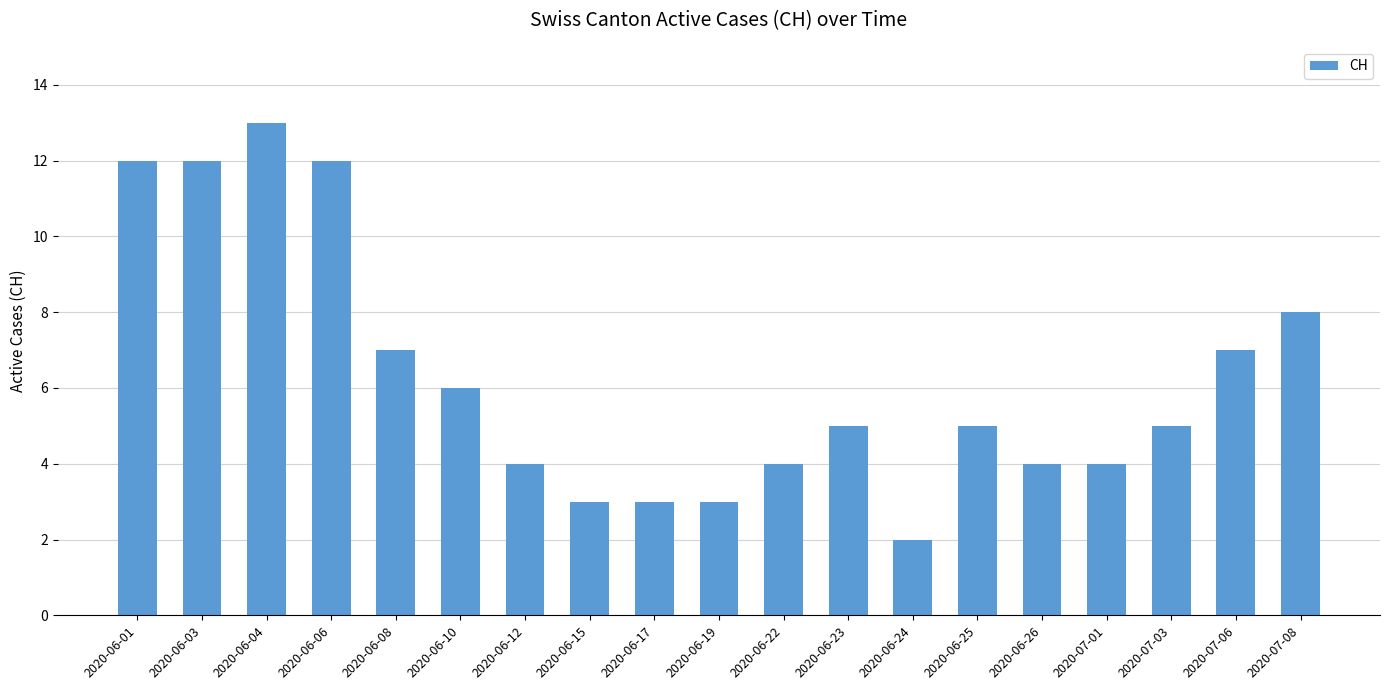

What is the minimum value shown in the chart?

2